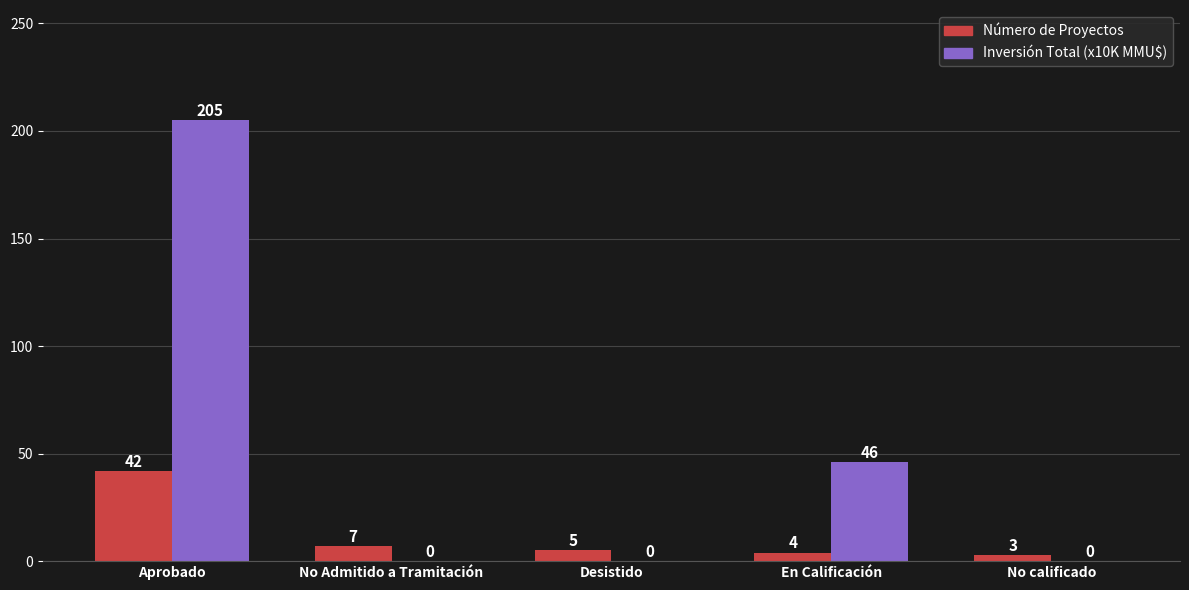

How many categories are shown in the chart?

5